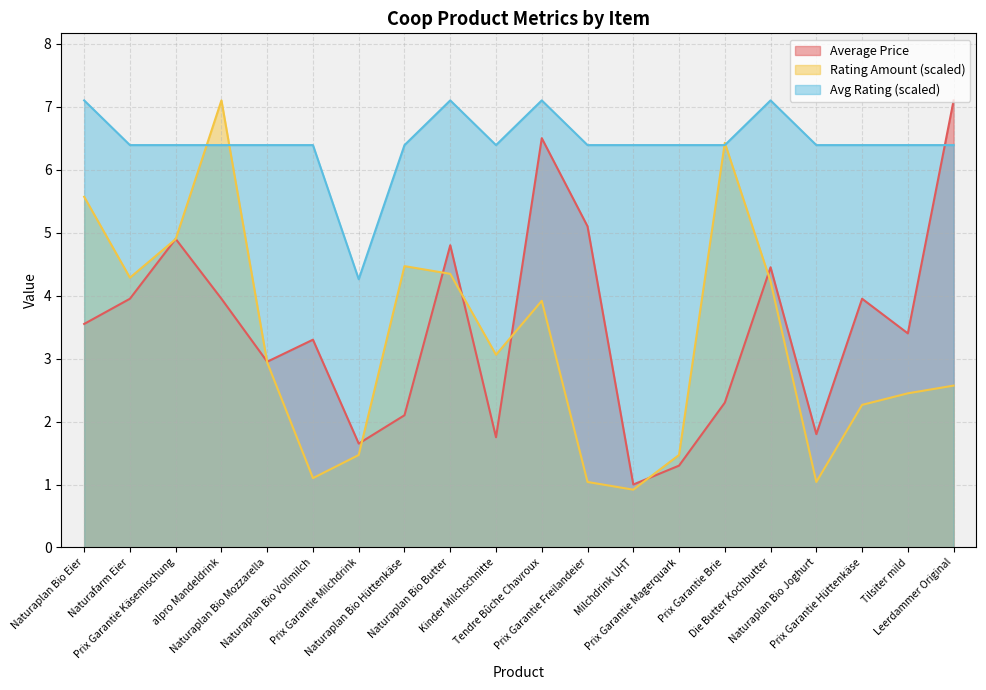

Reading left to right, list all the values displayed in this chart.

Average Price: 3.5	4.0	4.9	4.0	3.0	3.3	1.6	2.1	4.8	1.8	6.5	5.1	1.0	1.3	2.3	4.5	1.8	4.0	3.4	7.1
Average Rating: 7.1	6.4	6.4	6.4	6.4	6.4	4.3	6.4	7.1	6.4	7.1	6.4	6.4	6.4	6.4	7.1	6.4	6.4	6.4	6.4
Rating Amount: 5.6	4.3	4.9	7.1	2.9	1.1	1.5	4.5	4.3	3.1	3.9	1.0	0.9	1.5	6.4	4.2	1.0	2.3	2.4	2.6